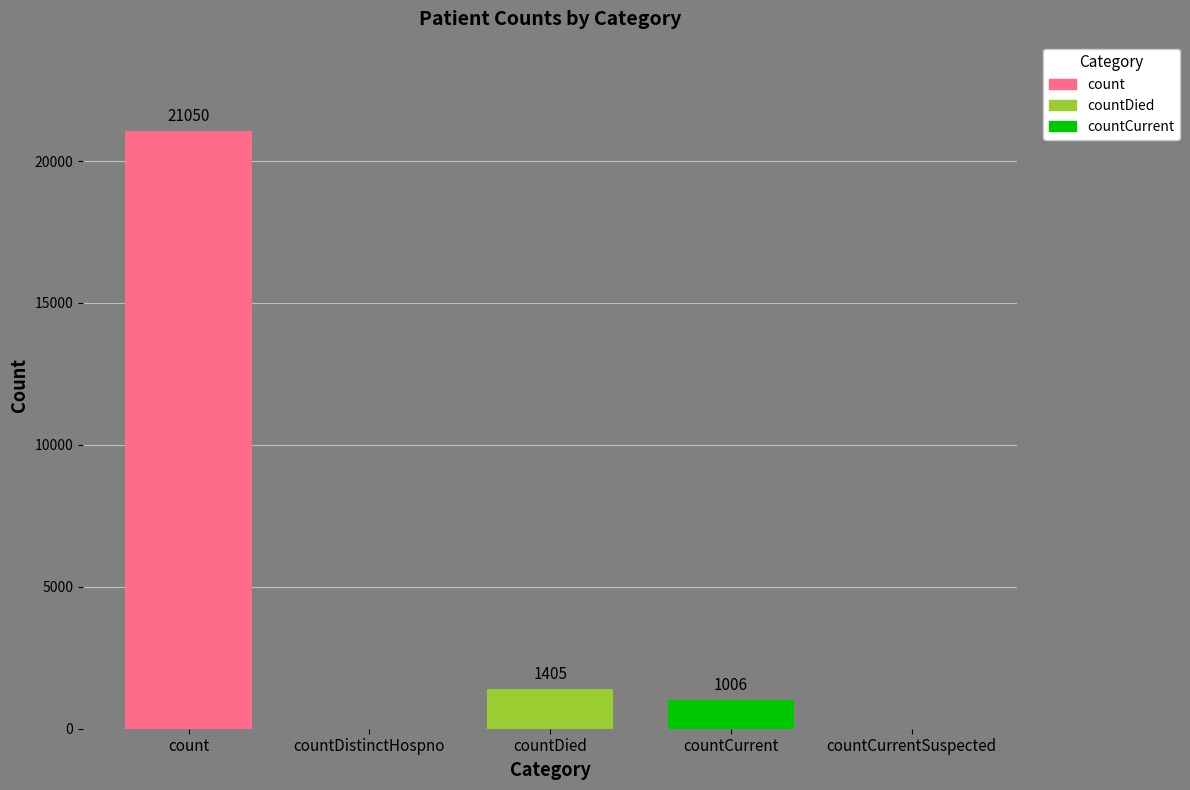

What is the difference between the values at countCurrentSuspected and countCurrent?

1006